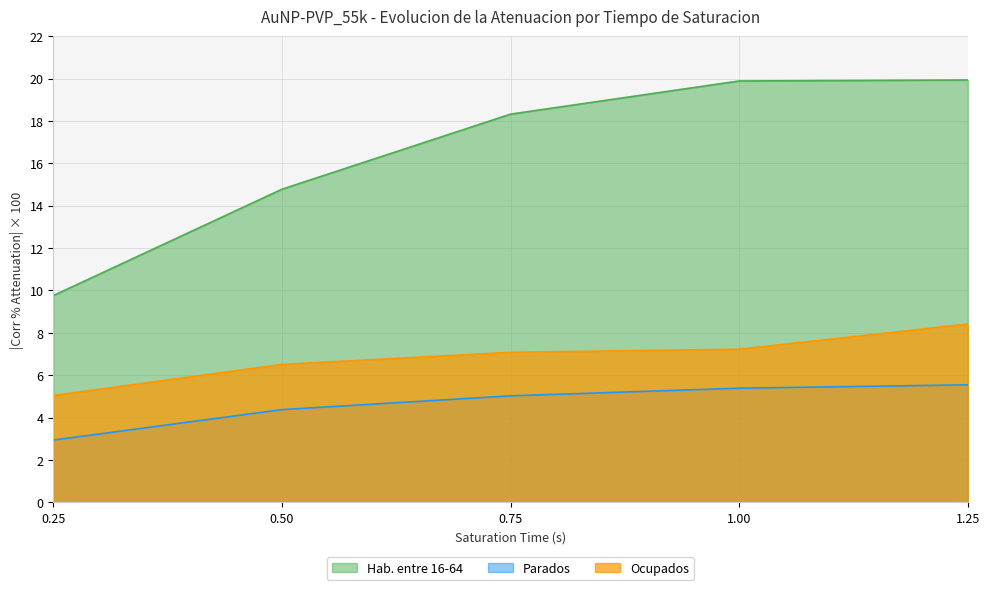

Which series has the largest total across all categories?

Hab. entre 16-64